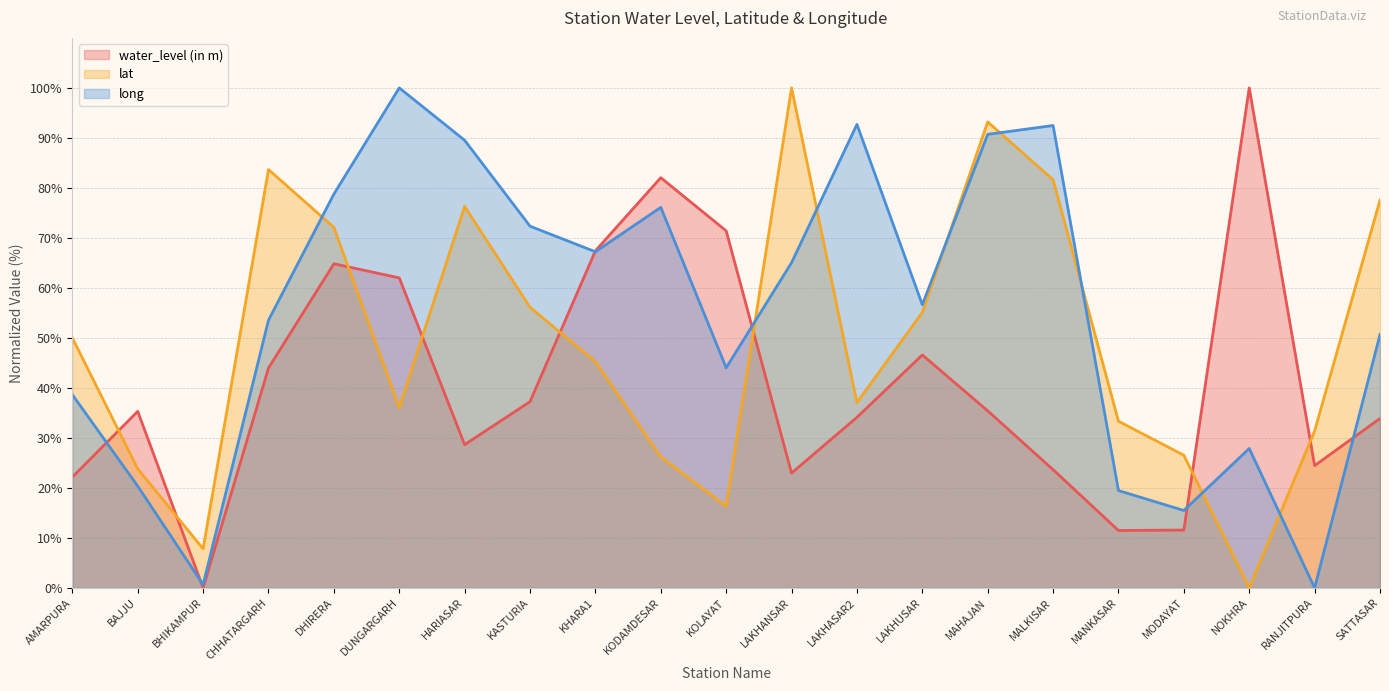

What is the value of the water_level (in m) point at the 19th from the left?

100.0